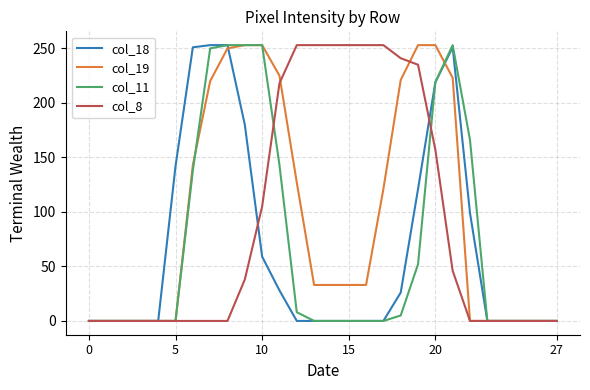

At how many categories does at least one series exceed 183?

16